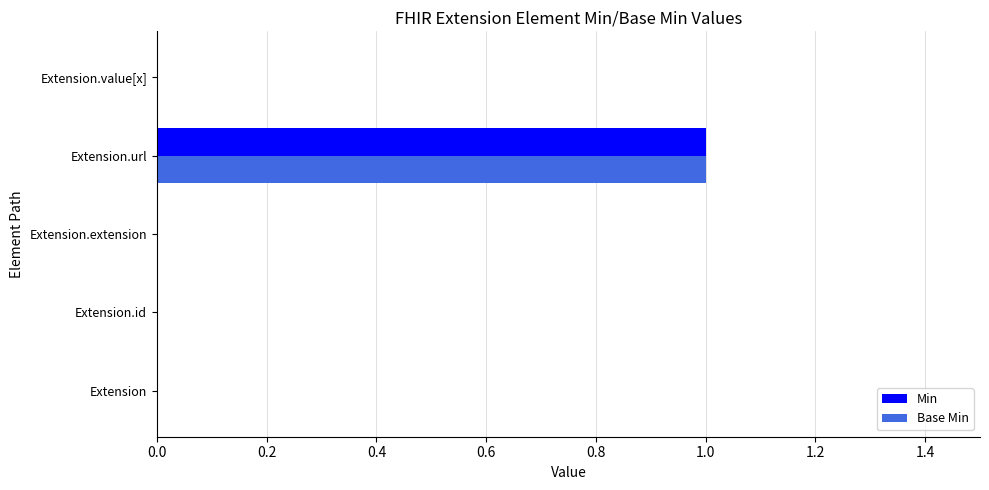

At which category does the chart reach its peak across all series?

Extension.url